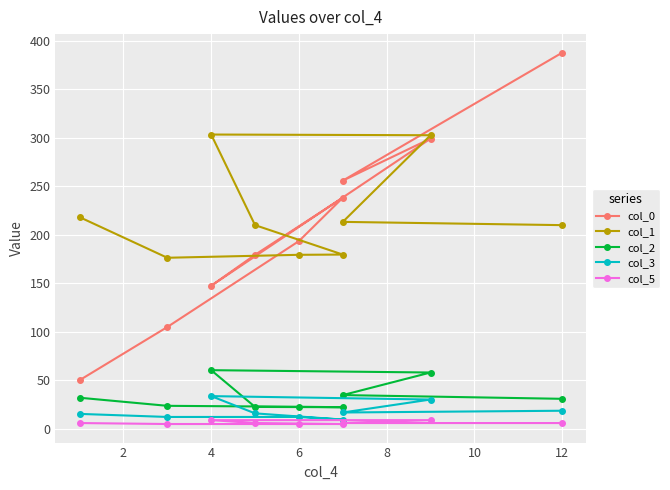

How many col_5 values are between 5 and 6?

7